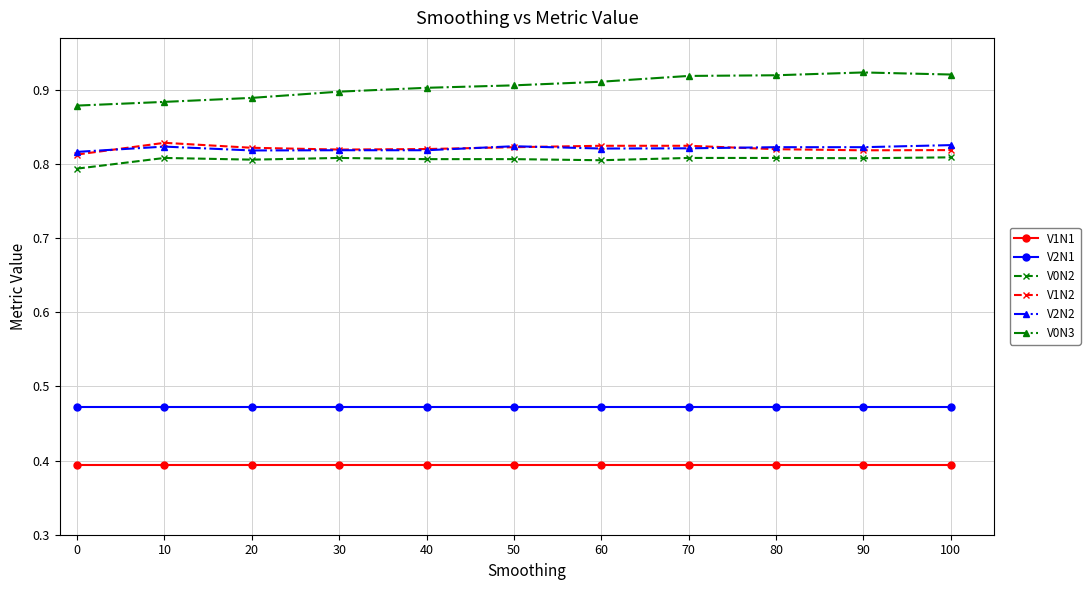

At how many categories does at least one series exceed 0?

11